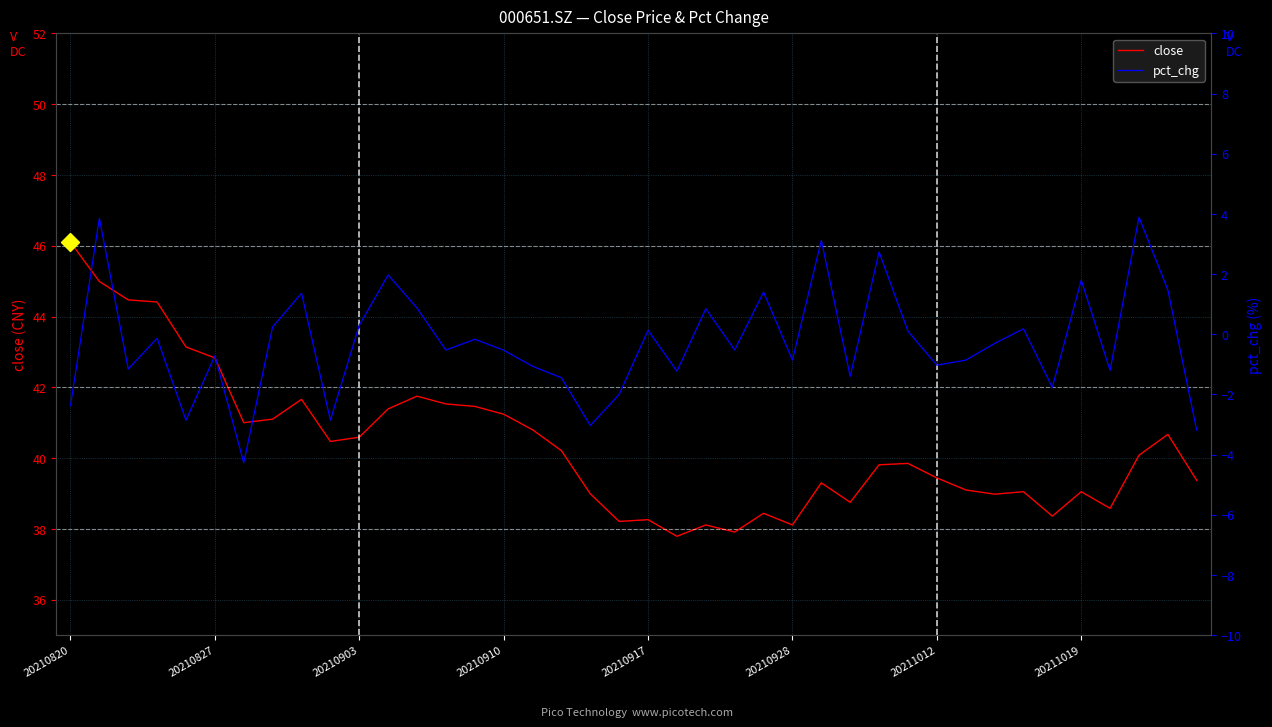

How many values in the pct_chg series exceed 0?

16